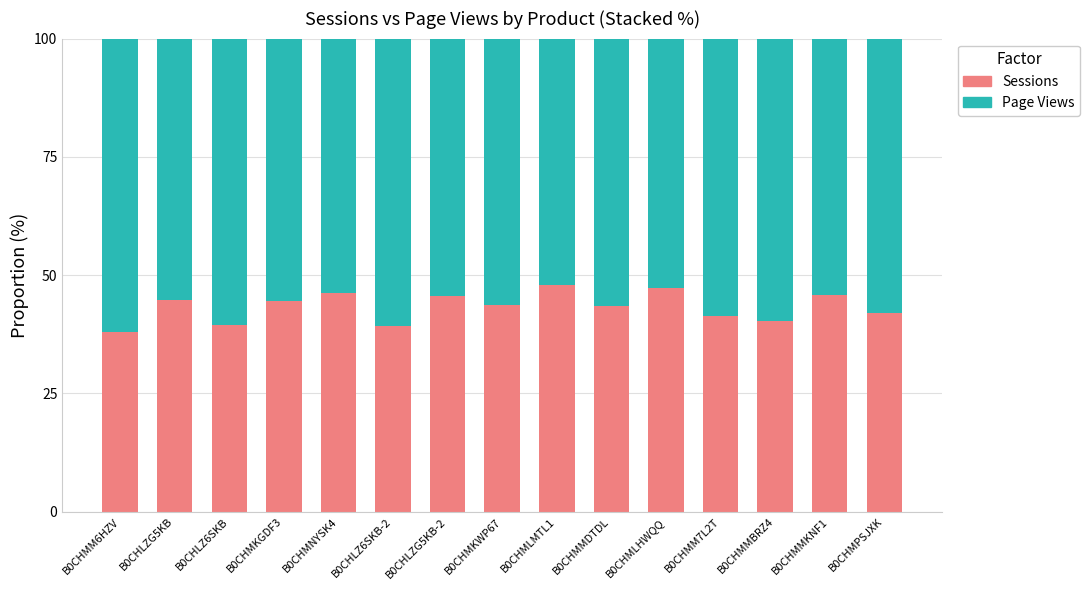

The Sessions series shows 44.6 at B0CHMKGDF3. True or false?

True